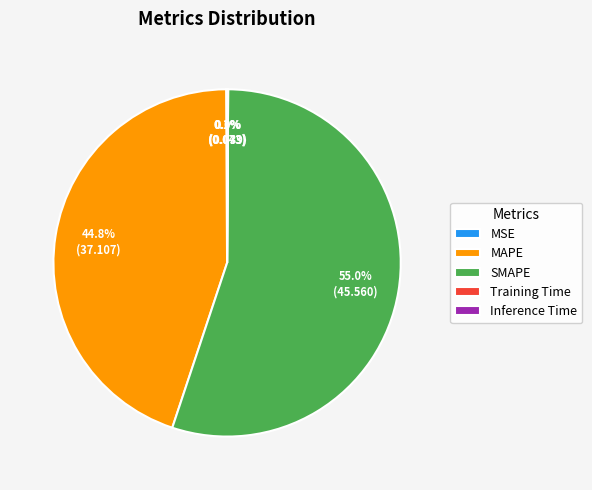

How much of the chart is everything except SMAPE?

45.0%